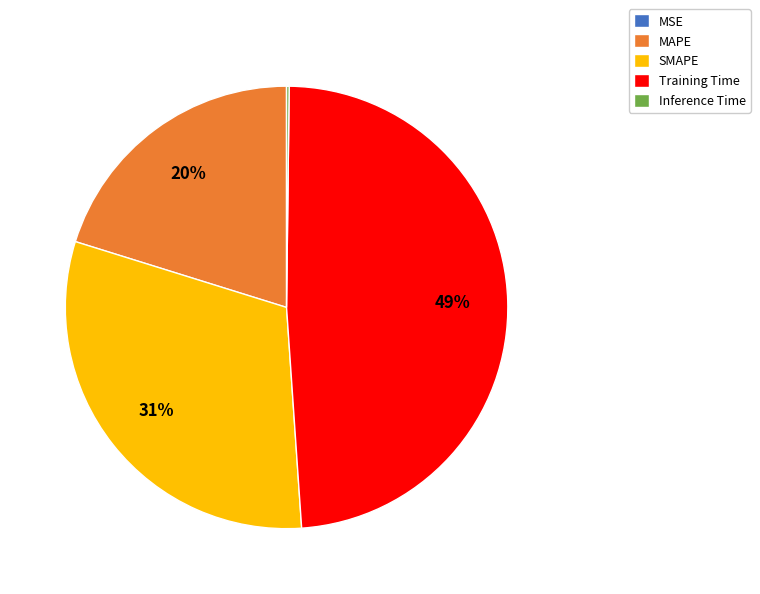

Which slice is the largest?

Training Time